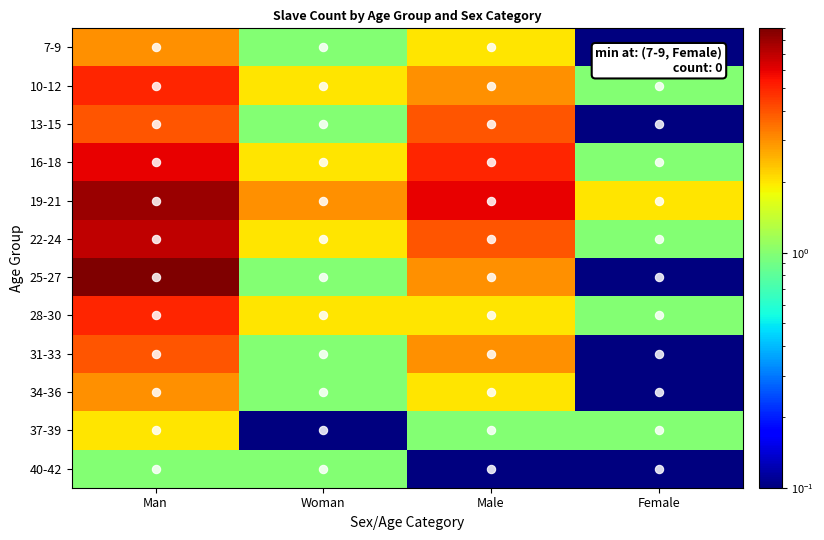

Reading left to right, list all the values displayed in this chart.

7-9: Man=3.0	Woman=1.0	Male=2.0	Female=0.1
10-12: Man=5.0	Woman=2.0	Male=3.0	Female=1.0
13-15: Man=4.0	Woman=1.0	Male=4.0	Female=0.1
16-18: Man=6.0	Woman=2.0	Male=5.0	Female=1.0
19-21: Man=8.0	Woman=3.0	Male=6.0	Female=2.0
22-24: Man=7.0	Woman=2.0	Male=4.0	Female=1.0
25-27: Man=9.0	Woman=1.0	Male=3.0	Female=0.1
28-30: Man=5.0	Woman=2.0	Male=2.0	Female=1.0
31-33: Man=4.0	Woman=1.0	Male=3.0	Female=0.1
34-36: Man=3.0	Woman=1.0	Male=2.0	Female=0.1
37-39: Man=2.0	Woman=0.1	Male=1.0	Female=1.0
40-42: Man=1.0	Woman=1.0	Male=0.1	Female=0.1